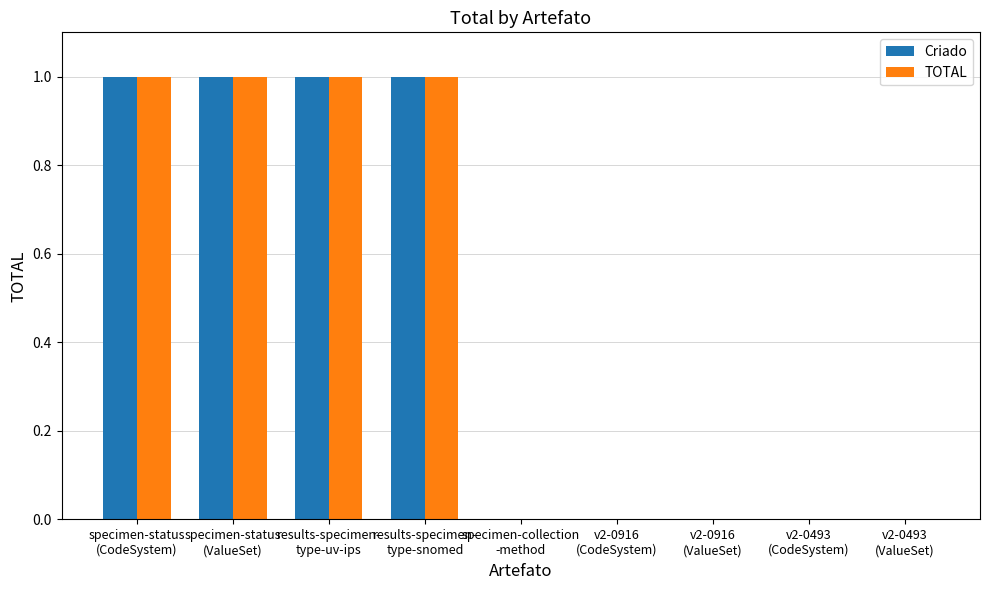

What is the sum of the Criado values at specimen-status
(CodeSystem) and results-specimen-
type-snomed?

2